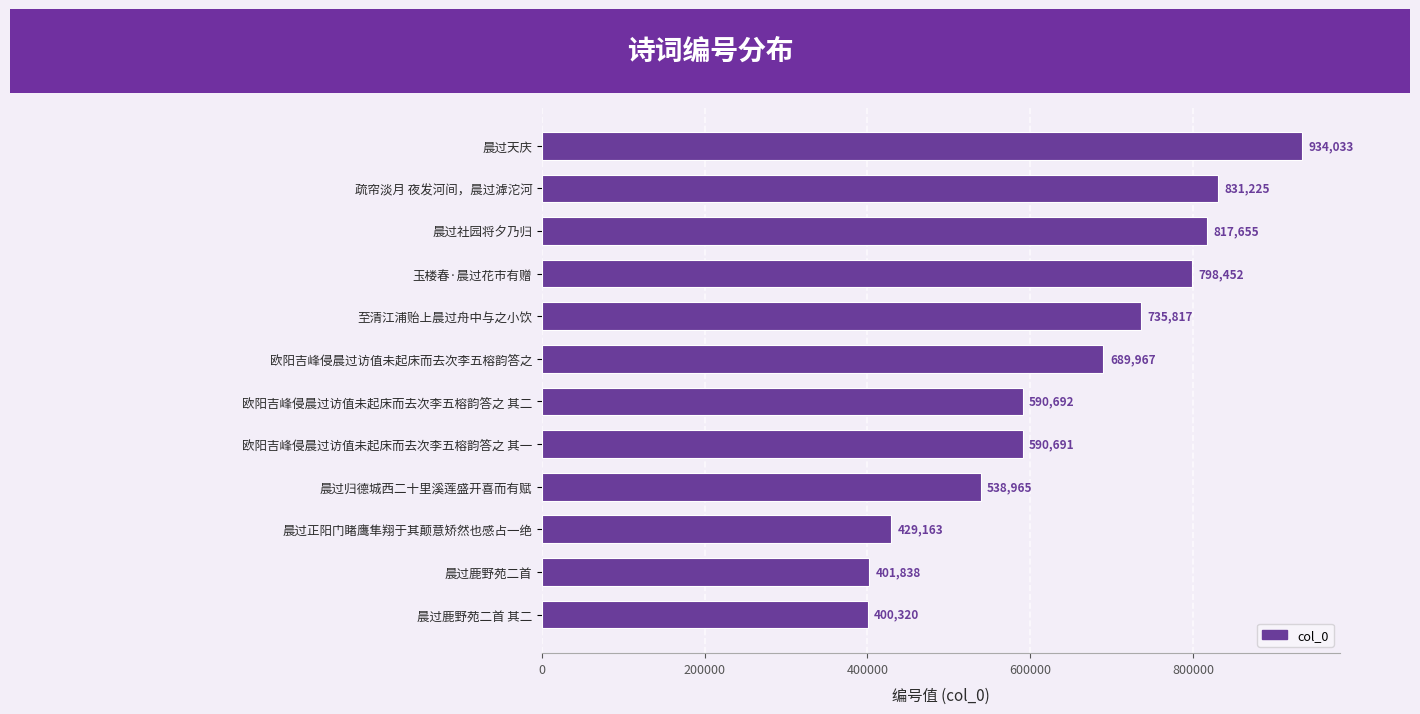

What position from the top is 晨过鹿野苑二首?

11